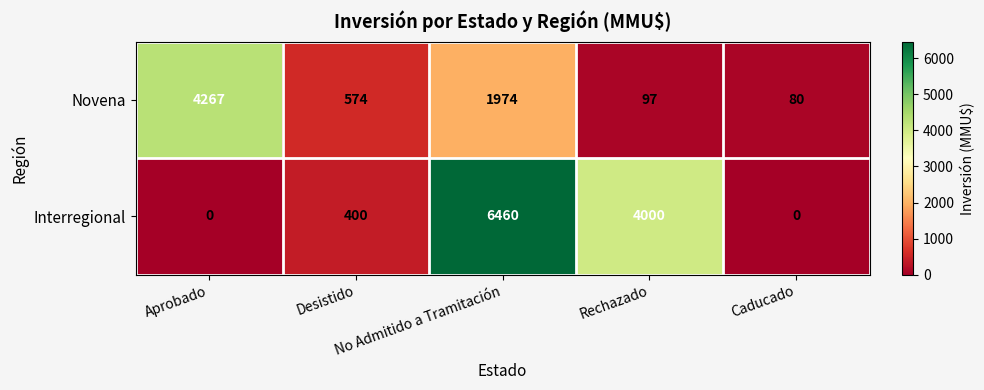

List the series in order of their peak value, lowest first.

Novena, Interregional